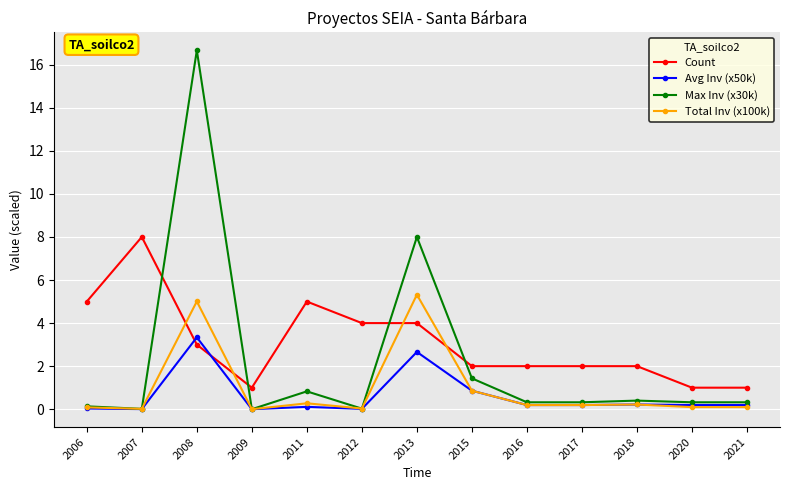

True or false: Total Inv (x100k) has more than 0 points higher than both neighbors.

True